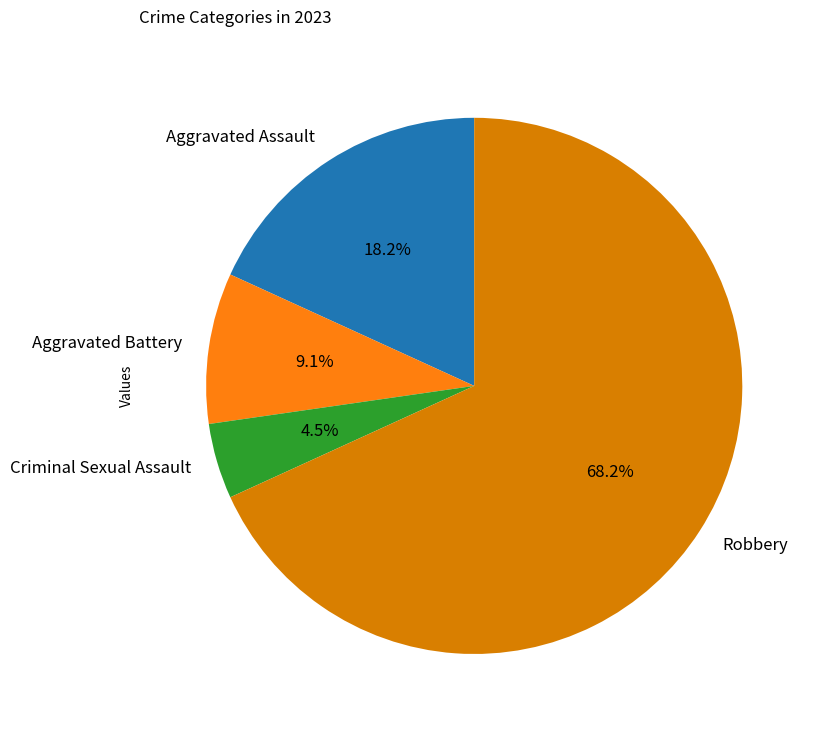

What is the total percentage of Robbery and Criminal Sexual Assault?

72.7%